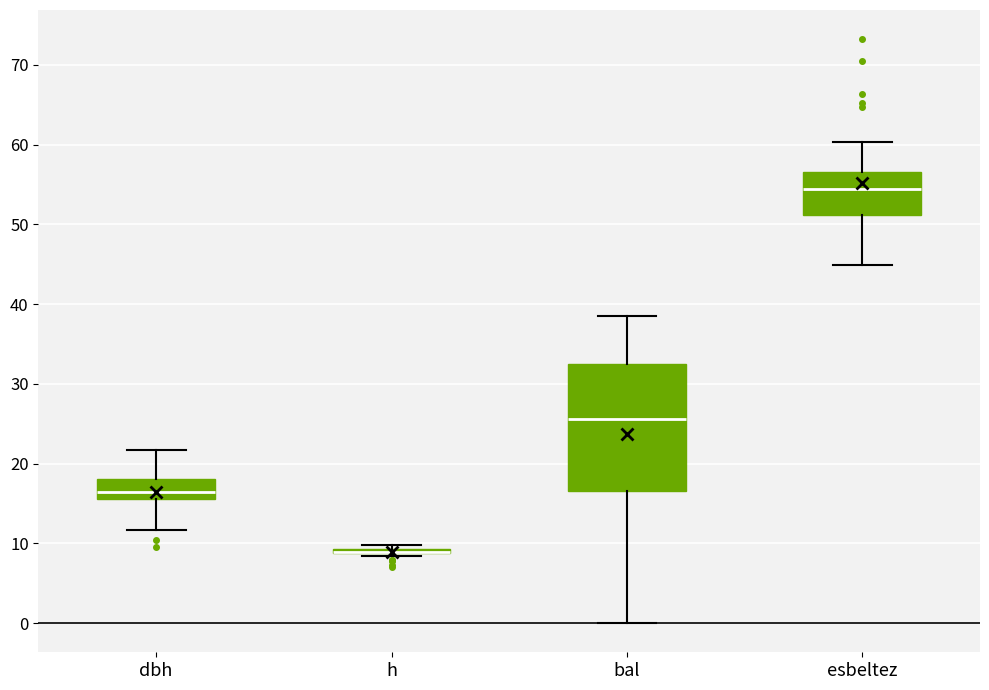

Which box is the tallest, from its lower edge to its upper edge?

bal